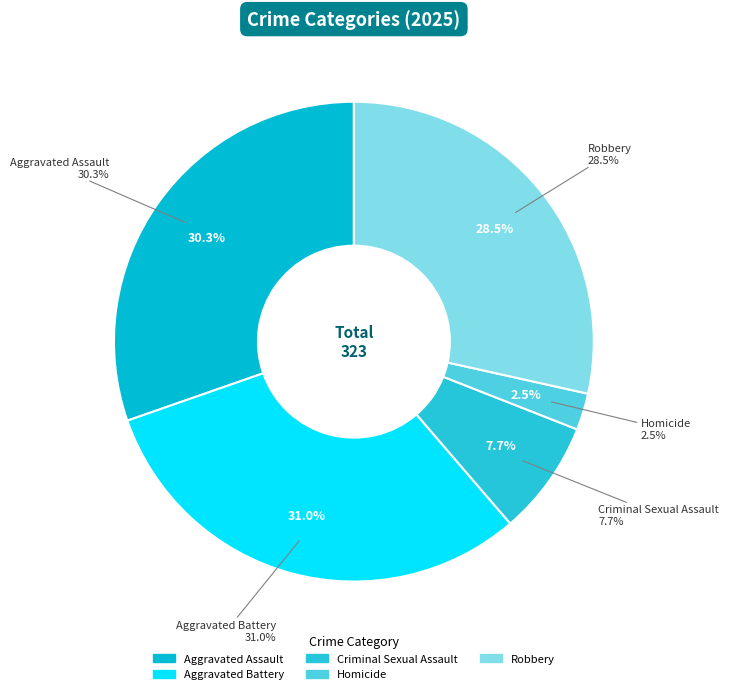

Rank the categories by value from lowest to highest.

Homicide, Criminal Sexual Assault, Robbery, Aggravated Assault, Aggravated Battery